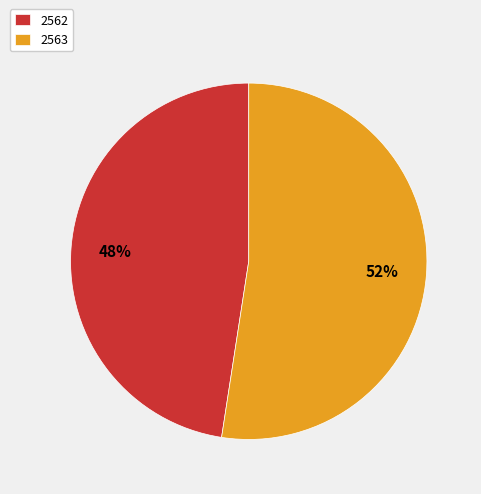

Is there any slice that represents more than half of the pie?

Yes